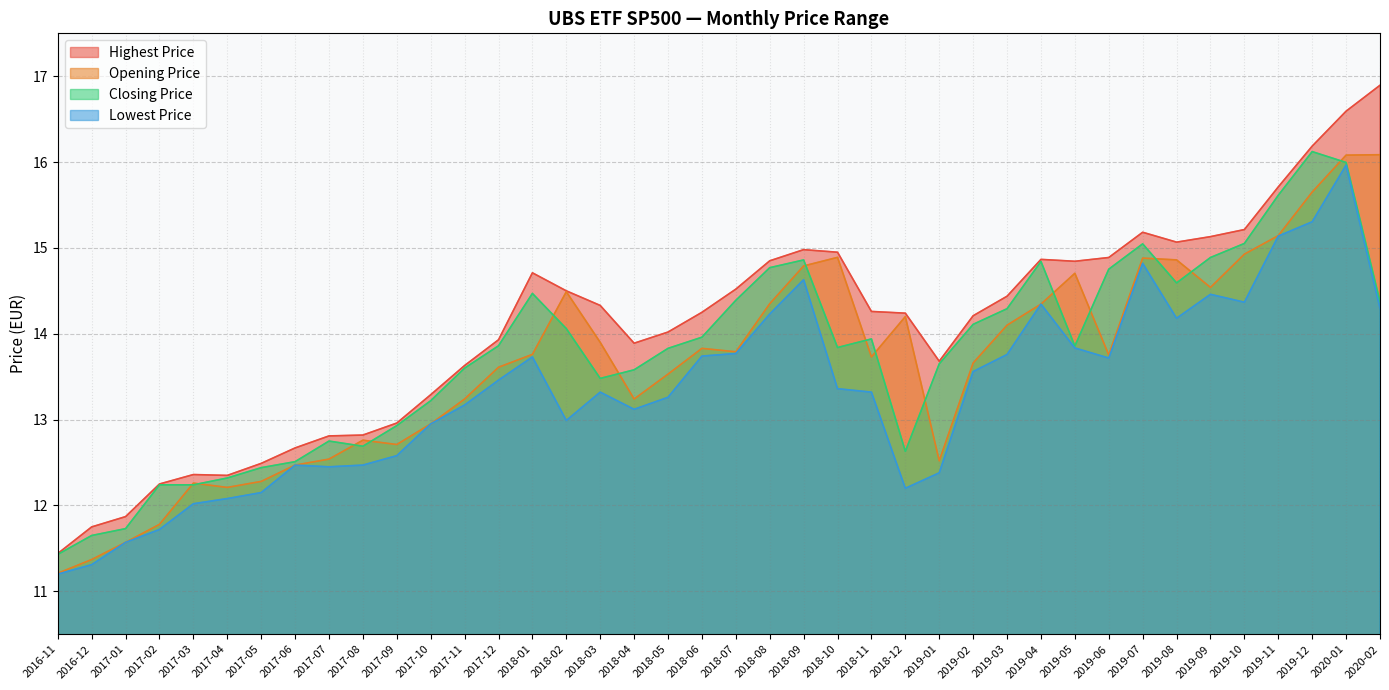

True or false: Highest Price has a value of 15.7 at 2019-11.

True